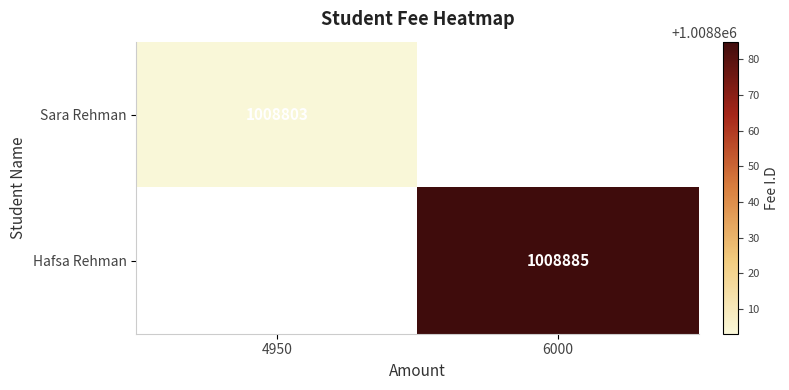

Is it true that Hafsa Rehman equals 292587 at 6000?

False